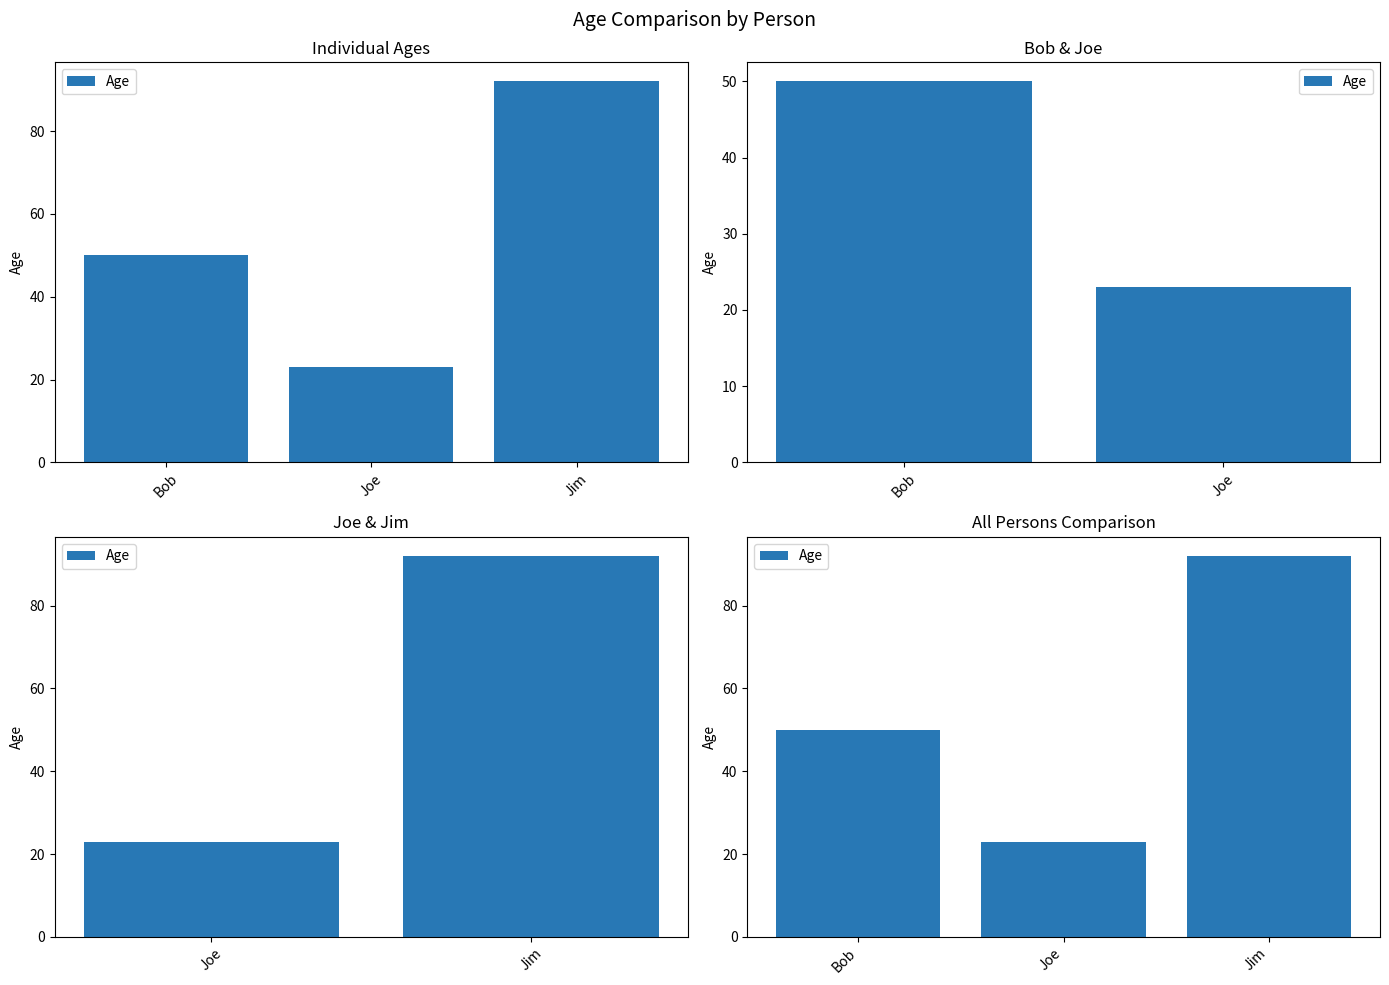

The chart shows a value of 51 at Jim. True or false?

False